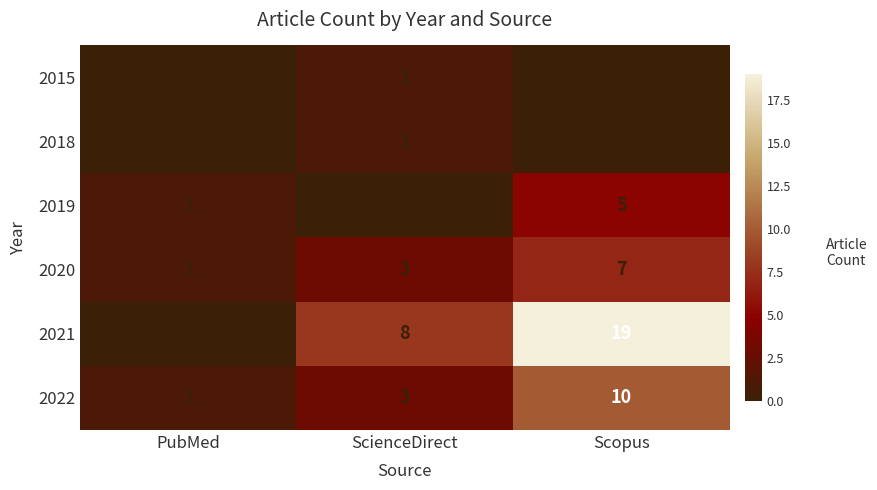

Which series has the largest range (max minus min)?

2021